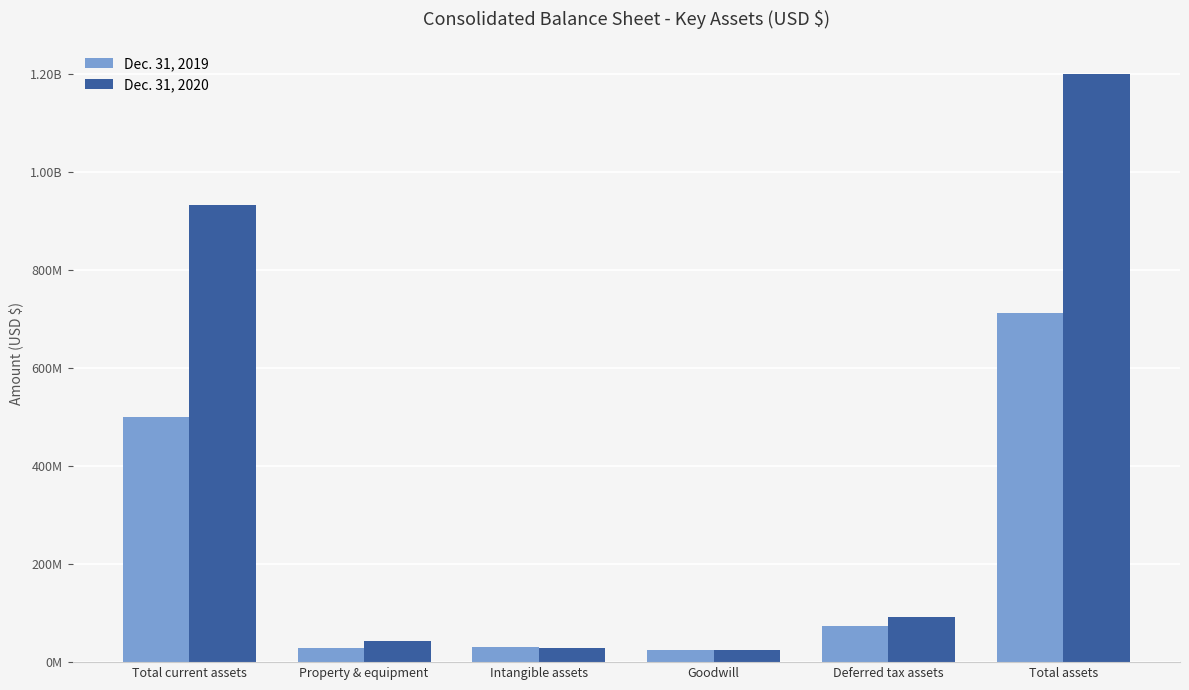

What is the difference between the Dec. 31, 2020 values at Total current assets and Deferred tax assets?

840160000